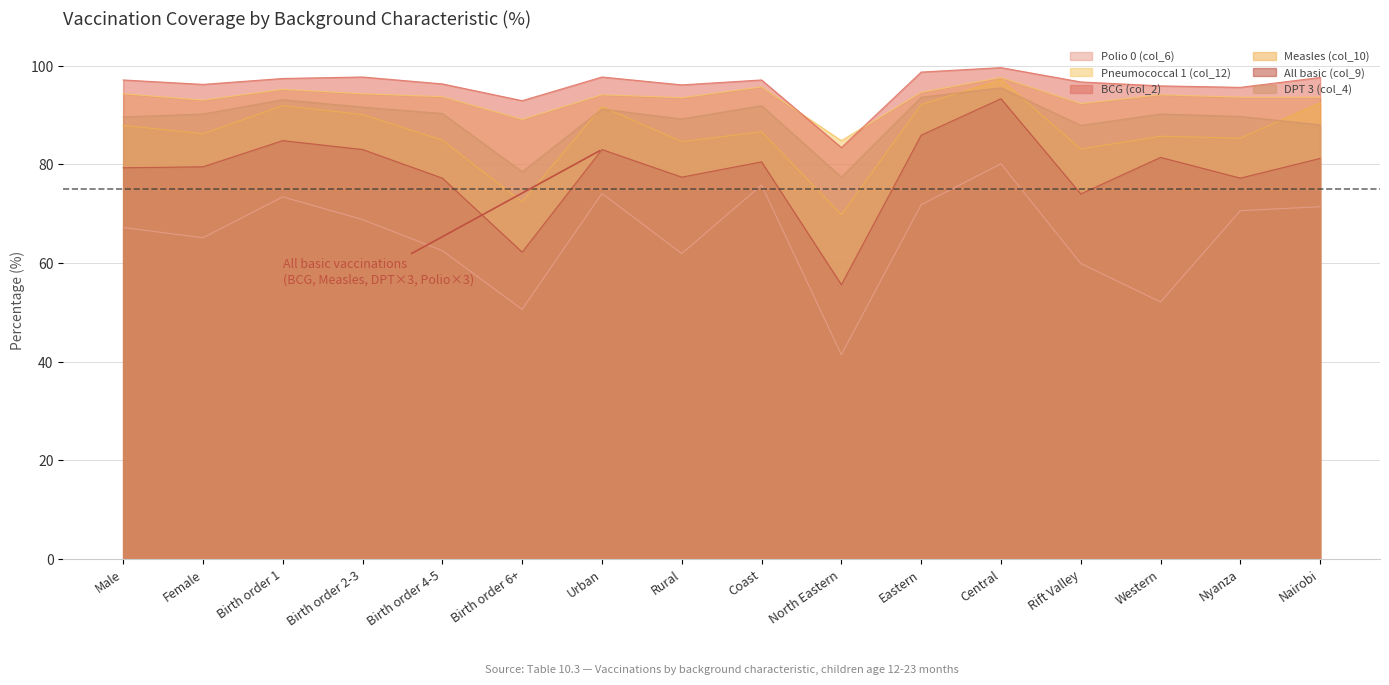

At which category does the chart reach its minimum across all series?

North Eastern